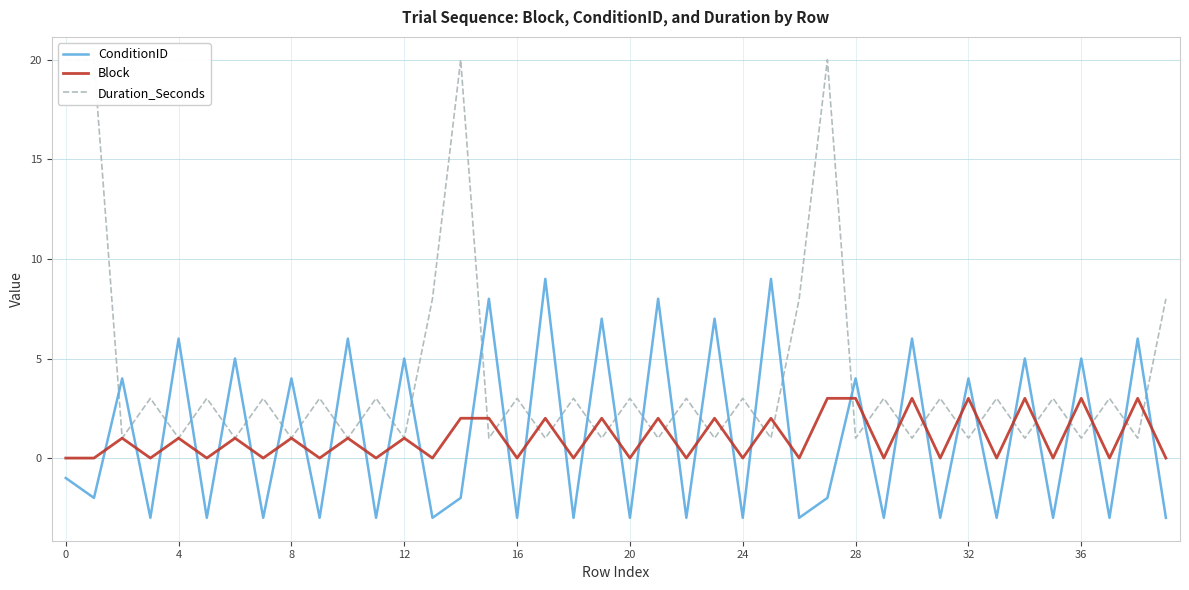

The ConditionID series shows 2 at 12. True or false?

False